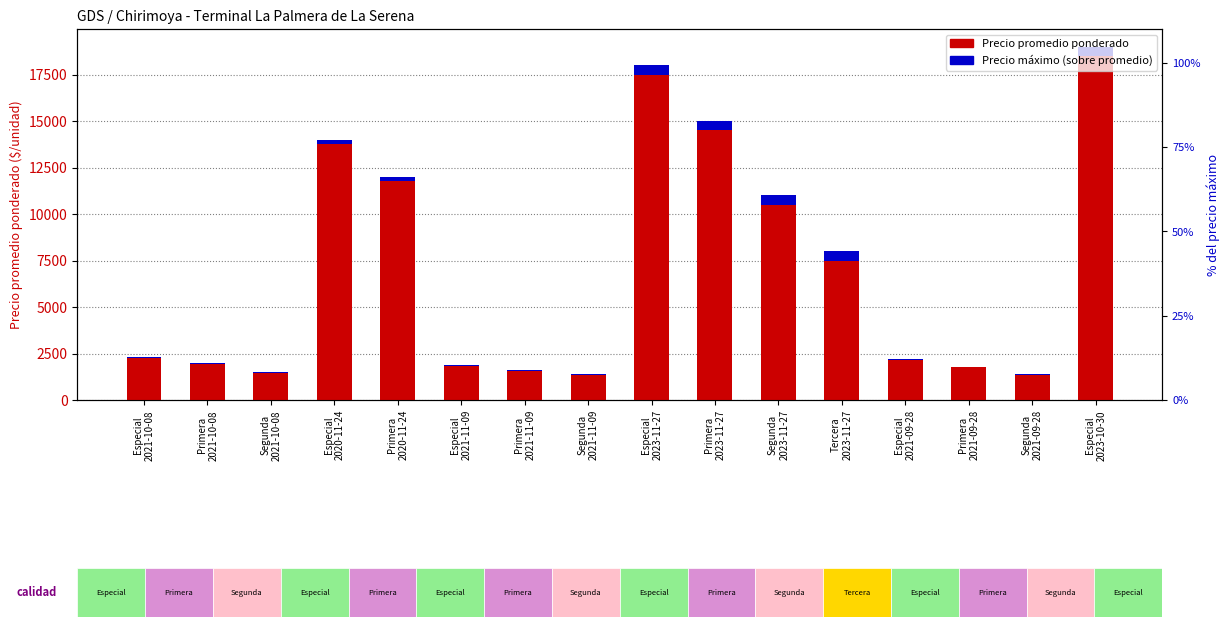

What is the label of the 5th bar from the right?

Tercera
2023-11-27